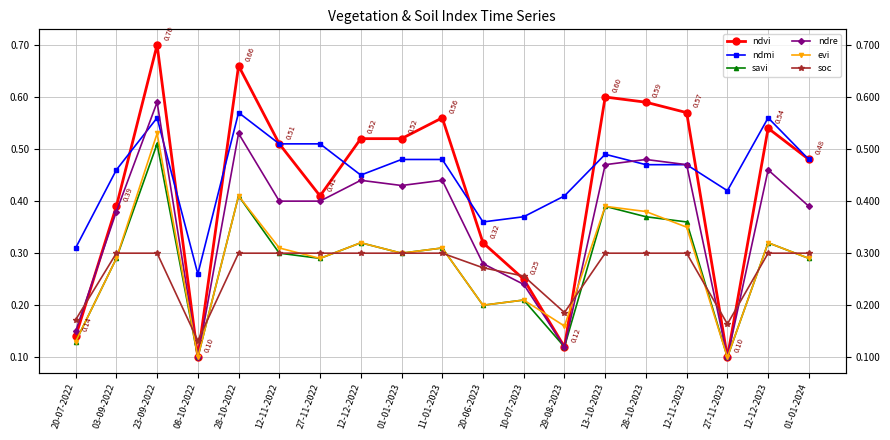

At which category does the chart reach its peak across all series?

23-09-2022